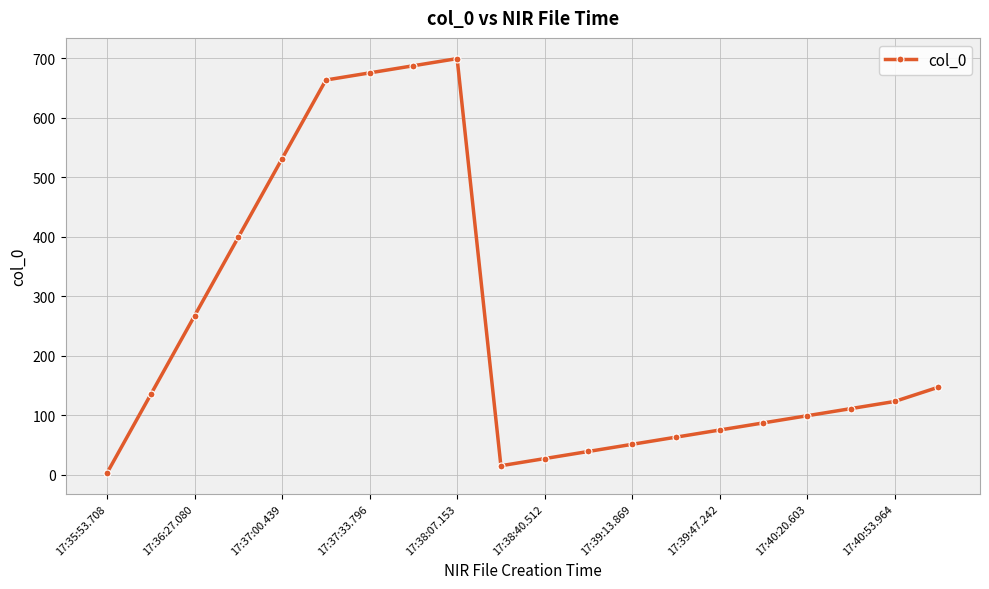

What is the sum of all values?

4896